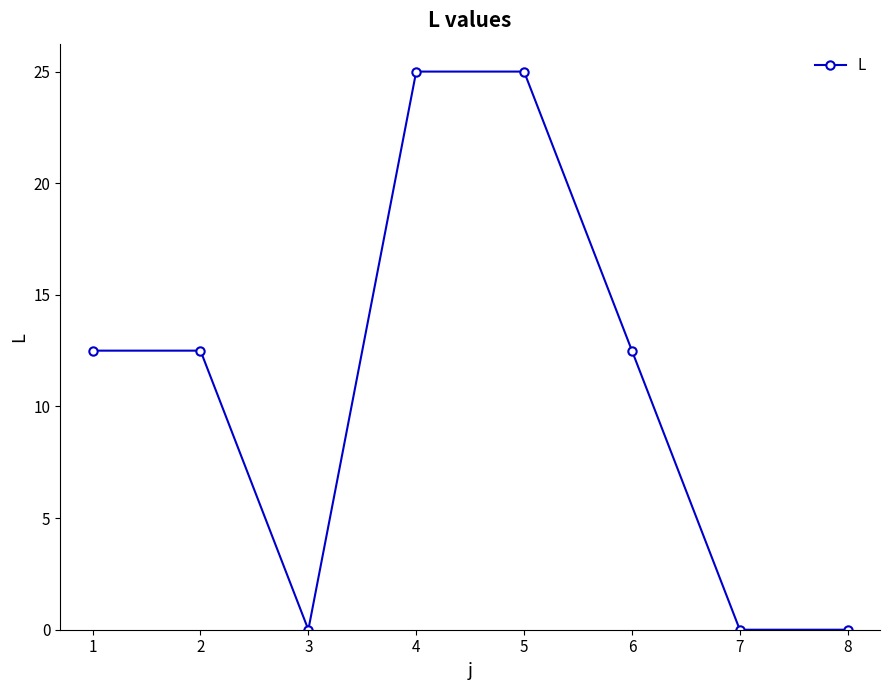

How many lines are shown in the chart?

1